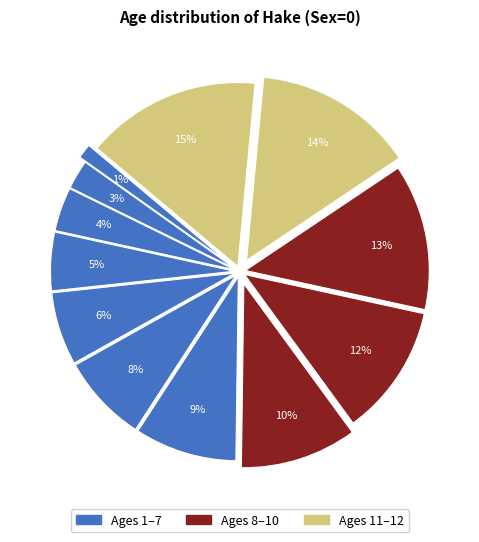

How many slices are in this pie chart?

12